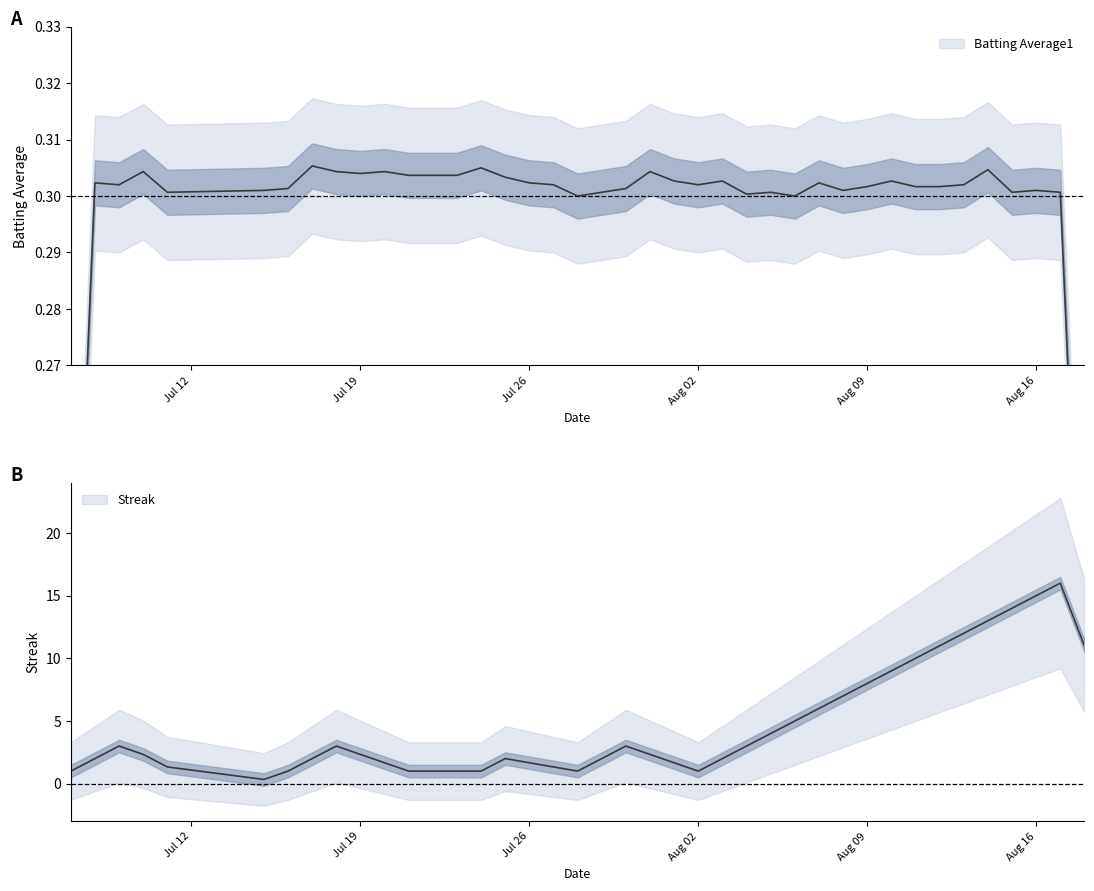

In Batting Average1, how many points are lower than both neighbors (excluding endpoints)?

11